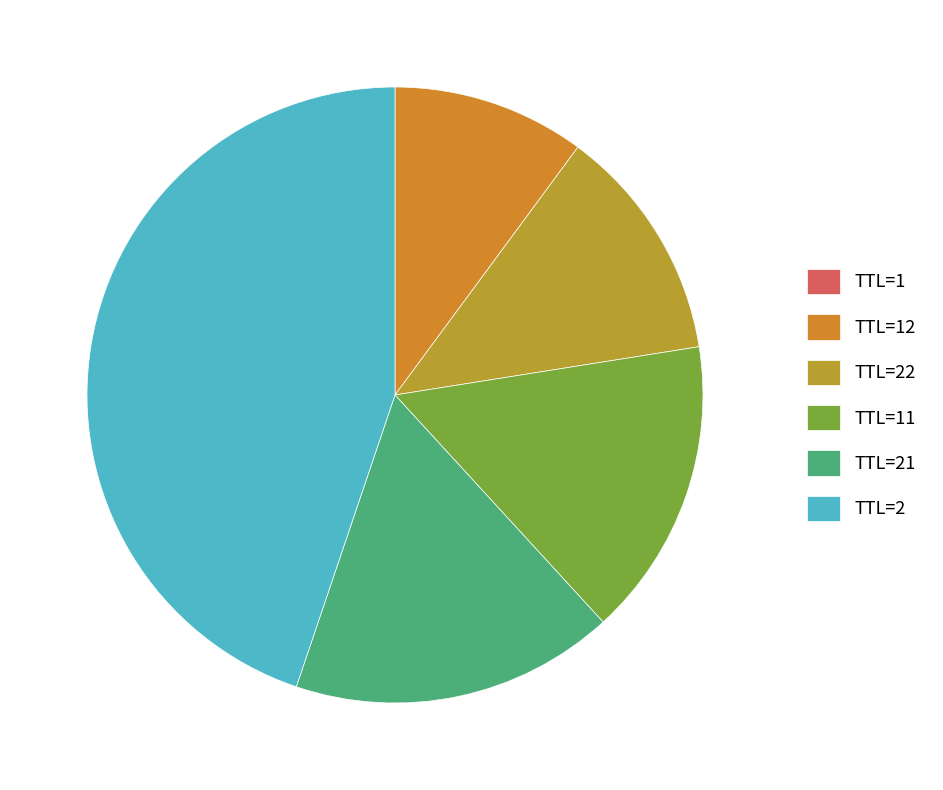

What is the smallest slice in the pie chart?

TTL=1